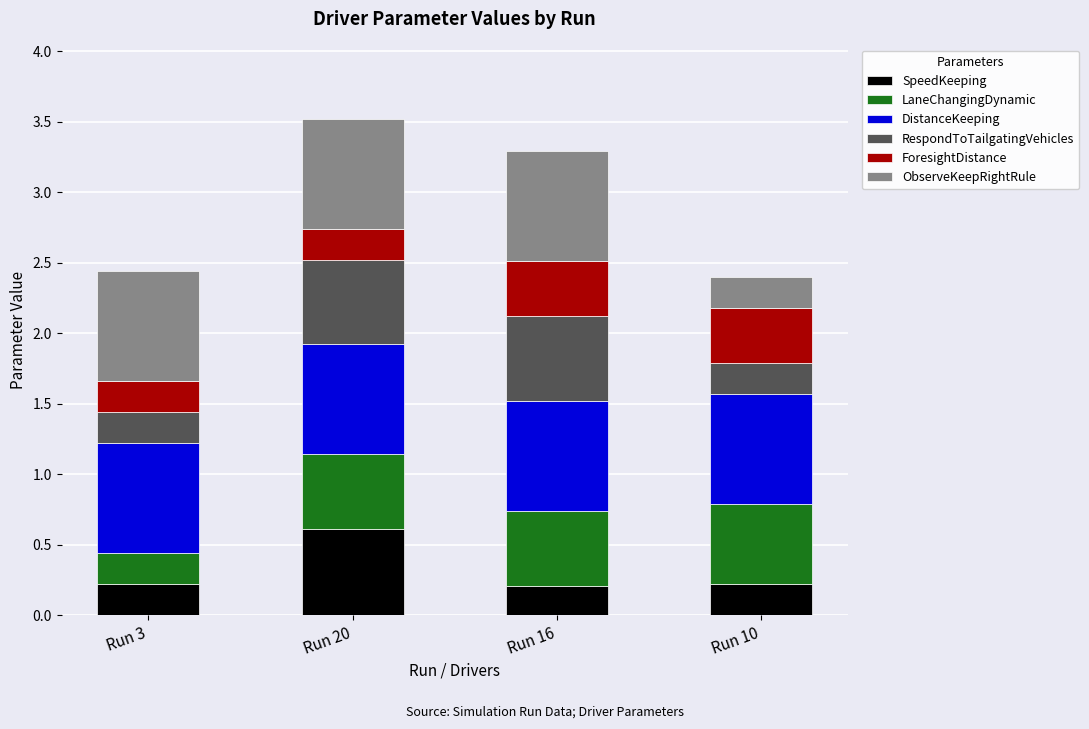

Reading left to right, transcribe the values for SpeedKeeping.

0.2	0.6	0.2	0.2